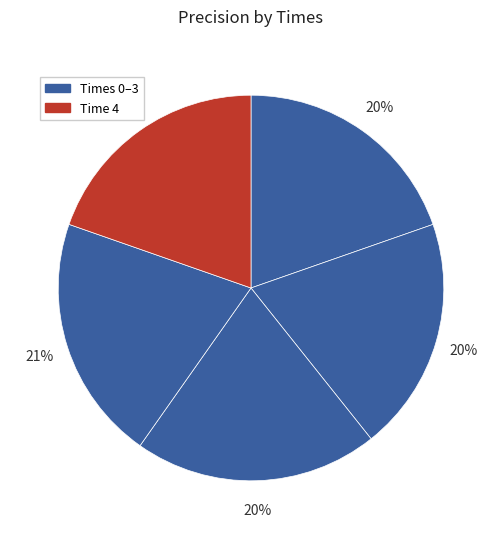

Which slice is the smallest?

1